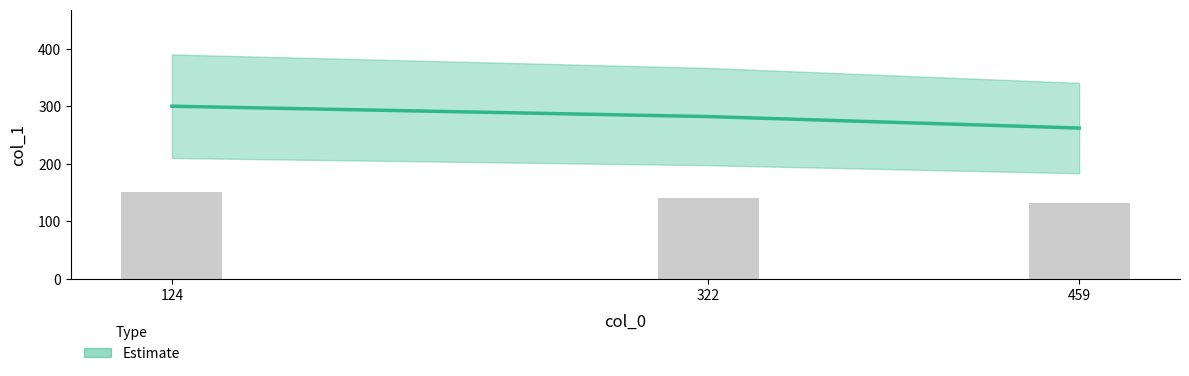

Count the values in the range 262 to 300.

3